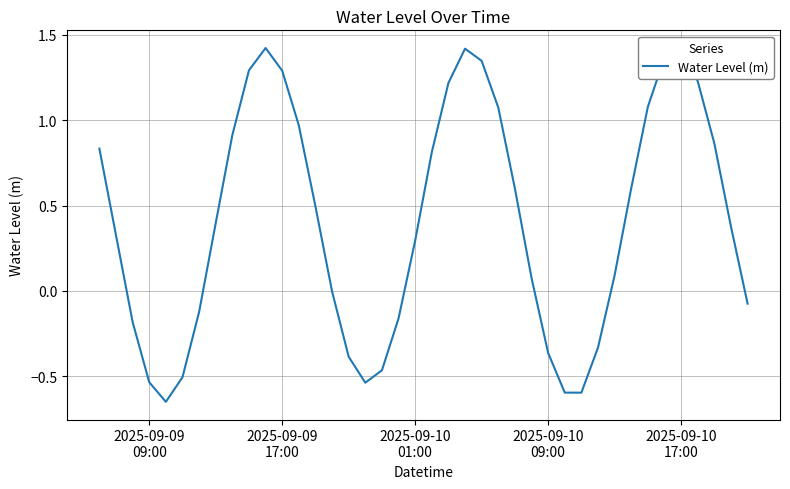

What is the difference between the maximum and minimum values?

2.1